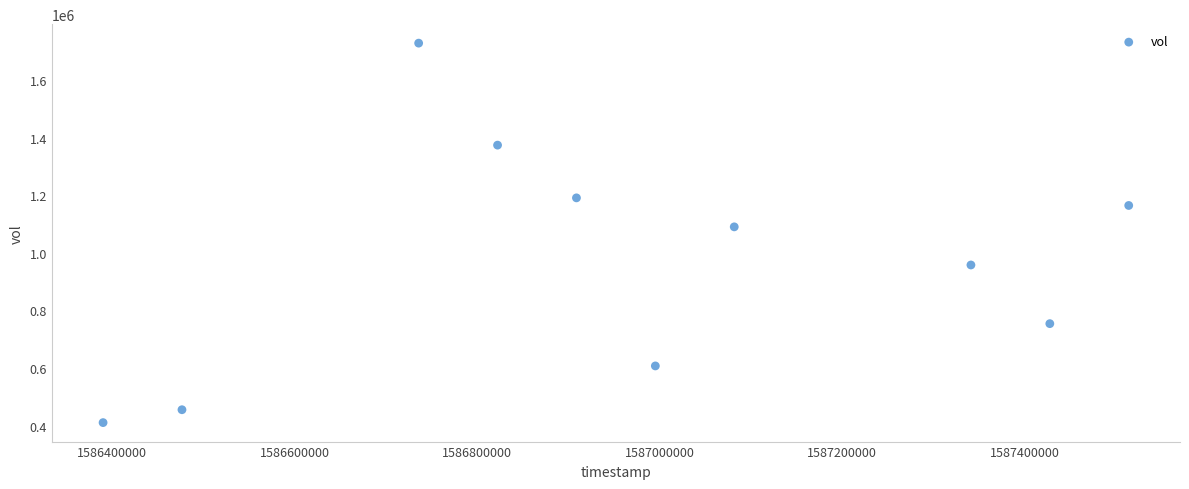

What is the average X value?

1586969280